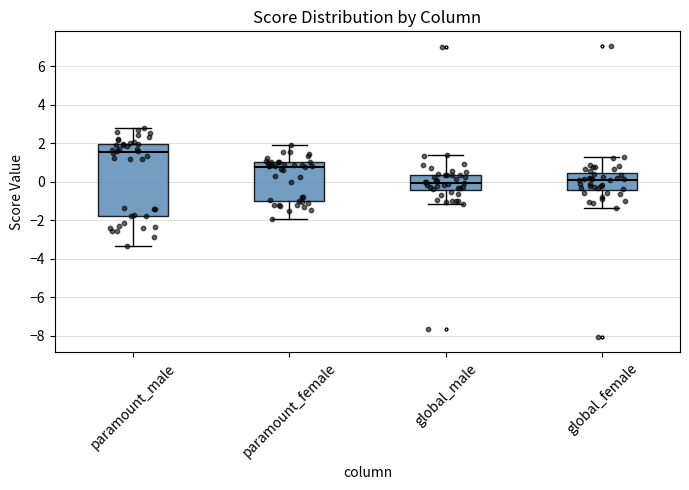

Comparing the boxes themselves (not the whiskers), which one is the tallest?

paramount_male